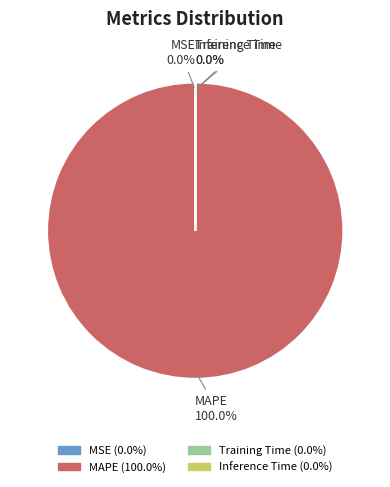

To the nearest percent, what is the difference between the largest and smallest slice percentages?

100%